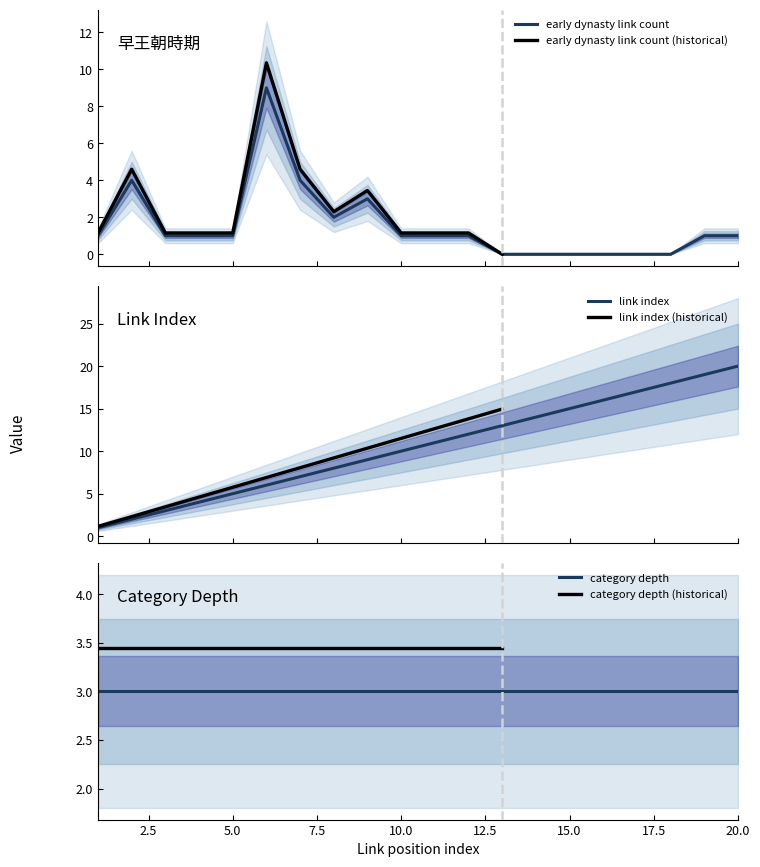

What is the highest value of the early dynasty link count series?

9